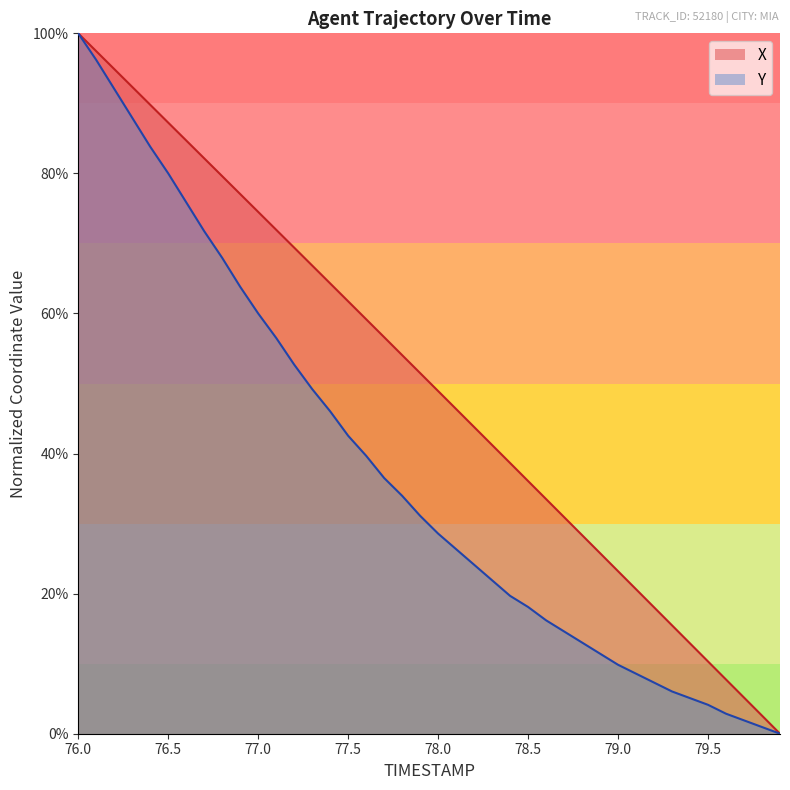

What is the highest value of the X series?

1.0